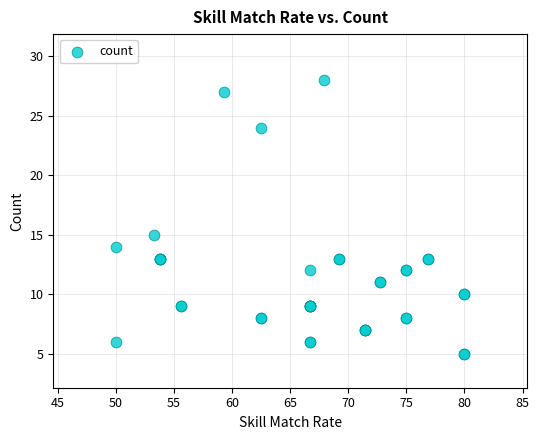

What Y value in the scatter plot is closest to 16?

15